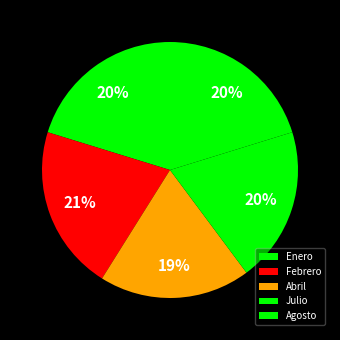

Is there any slice that represents more than half of the pie?

No